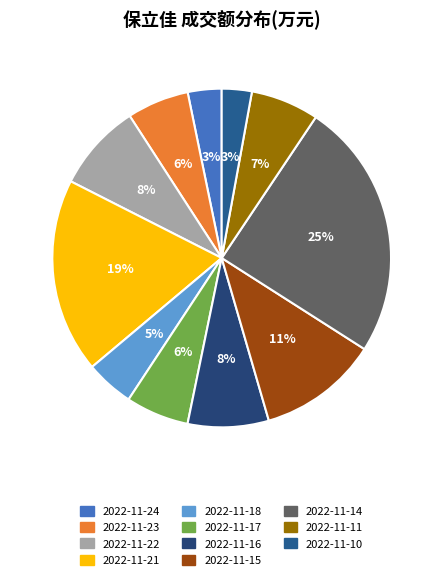

What is the largest slice in the pie chart?

2022-11-14